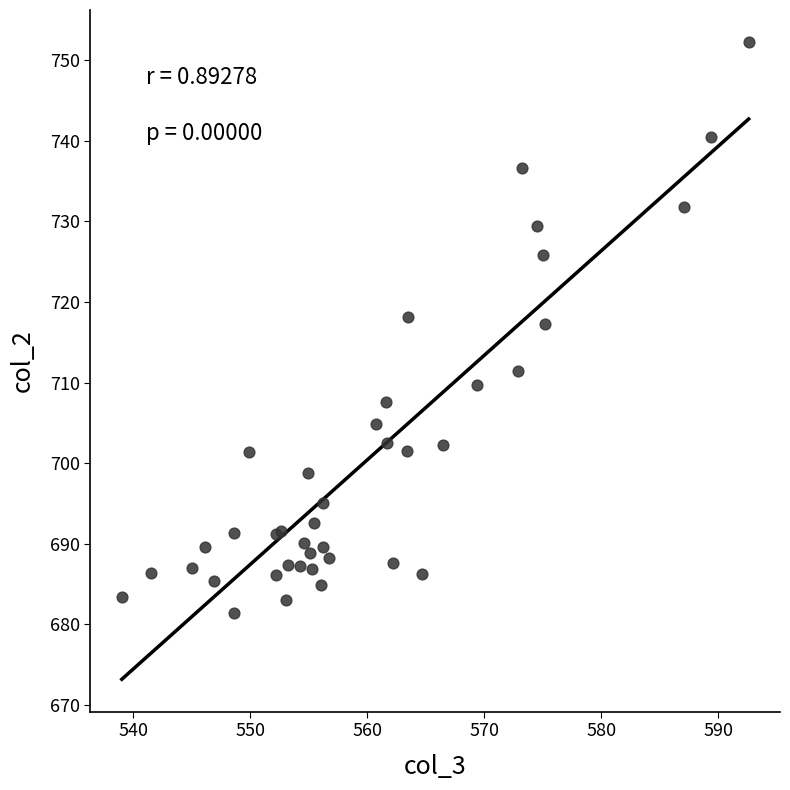

What Y value in the scatter plot is closest to 716?

717.3